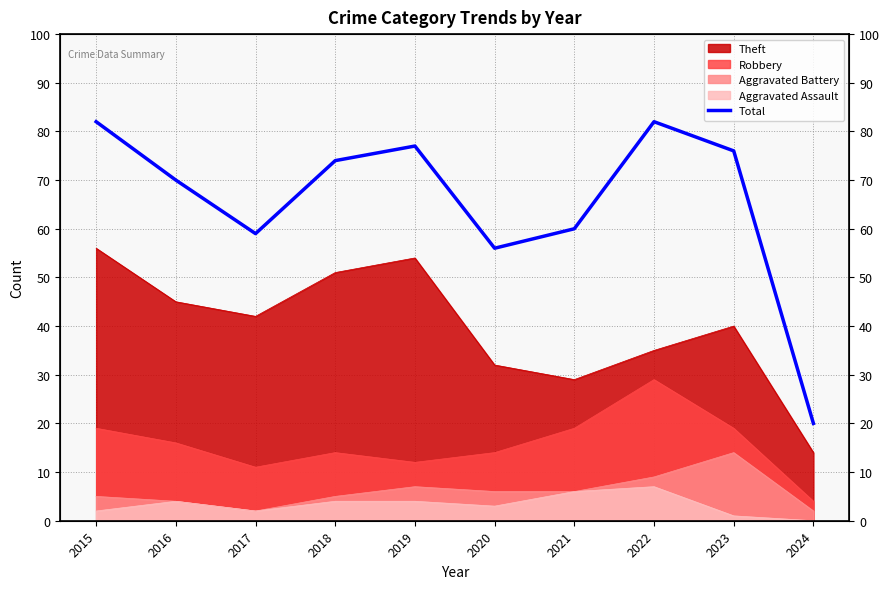

The value at 2020 is 56. True or false?

True